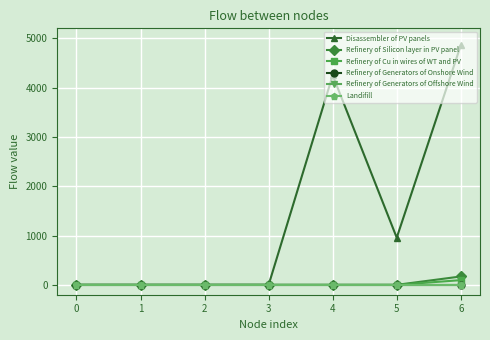

Is this an area chart (filled region under the line)?

No